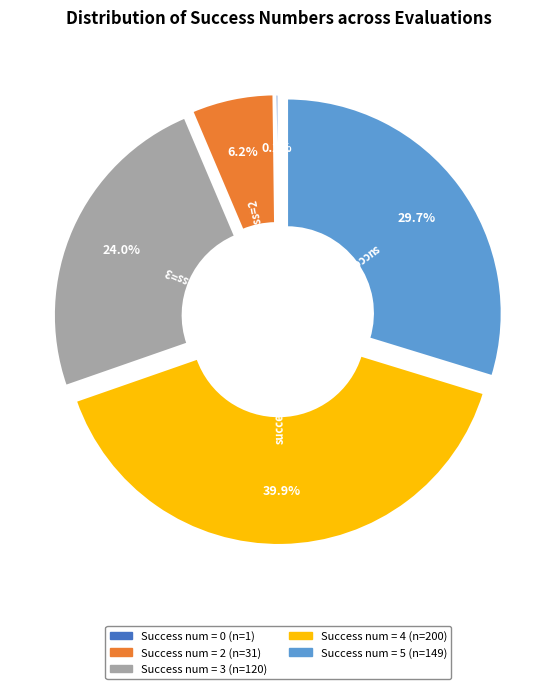

Is there a majority slice in this chart?

No